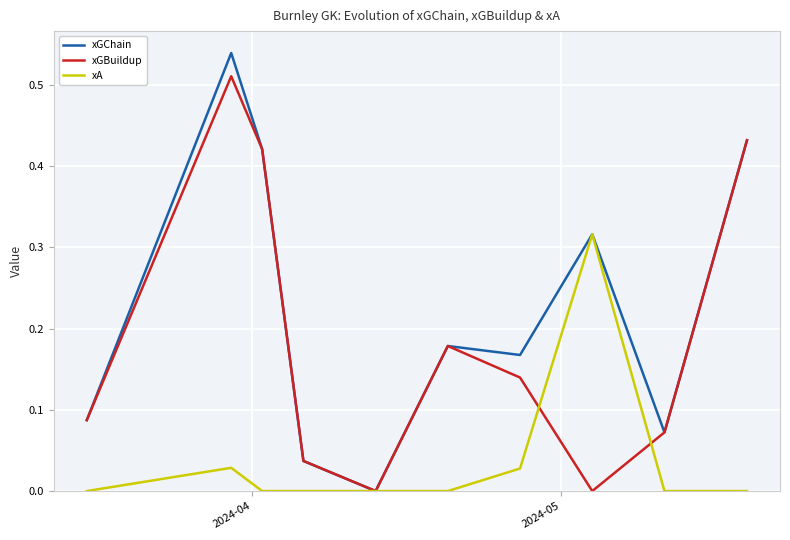

Rank the series by their average value, from lowest to highest.

xA, xGBuildup, xGChain